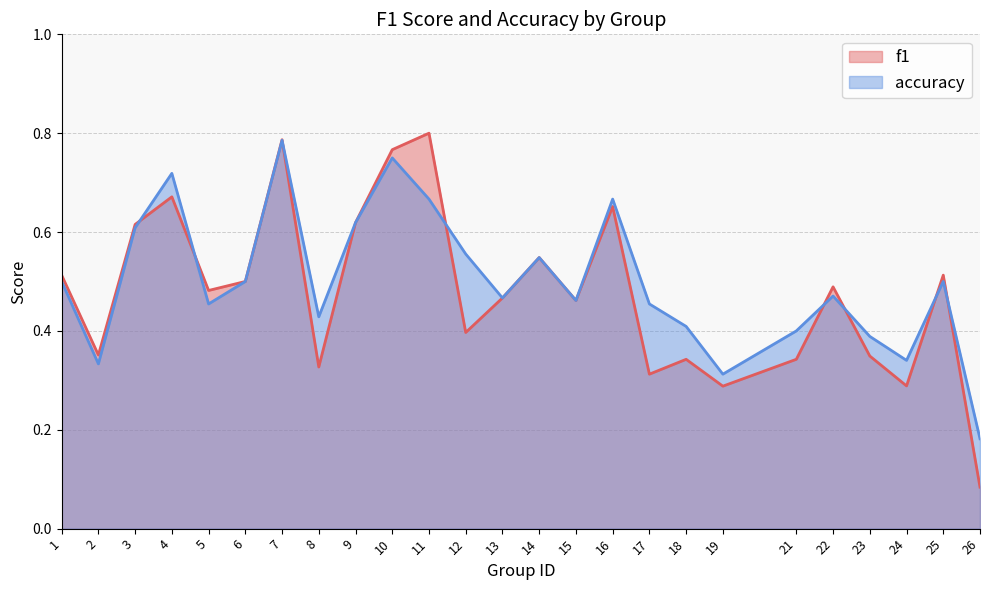

Rank the categories by accuracy value from highest to lowest.

7, 10, 4, 11, 16, 9, 3, 12, 14, 1, 6, 25, 22, 13, 15, 5, 17, 8, 18, 21, 23, 24, 2, 19, 26